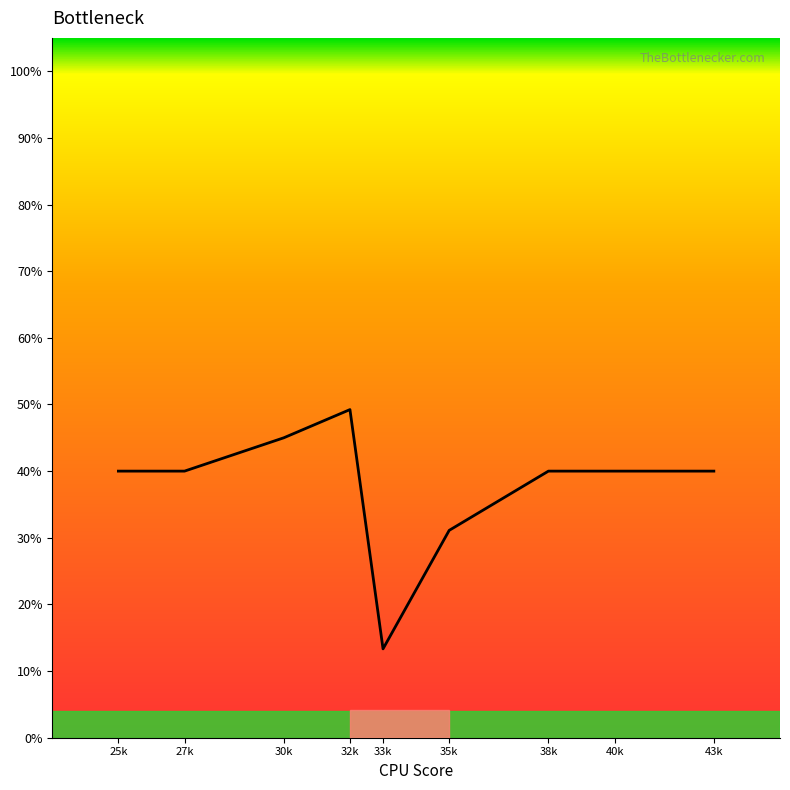

Reading left to right, what are all the values shown in this chart?

40.0	40.0	45.0	49.2	13.3	31.1	40.0	40.0	40.0